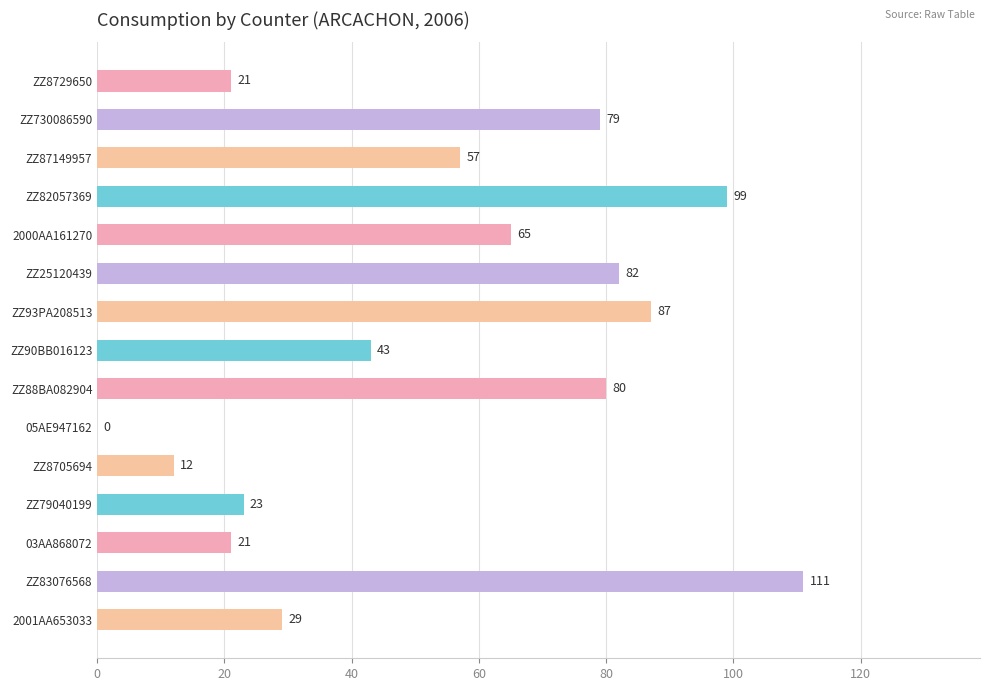

The chart shows a value of 0 at 05AE947162. True or false?

True